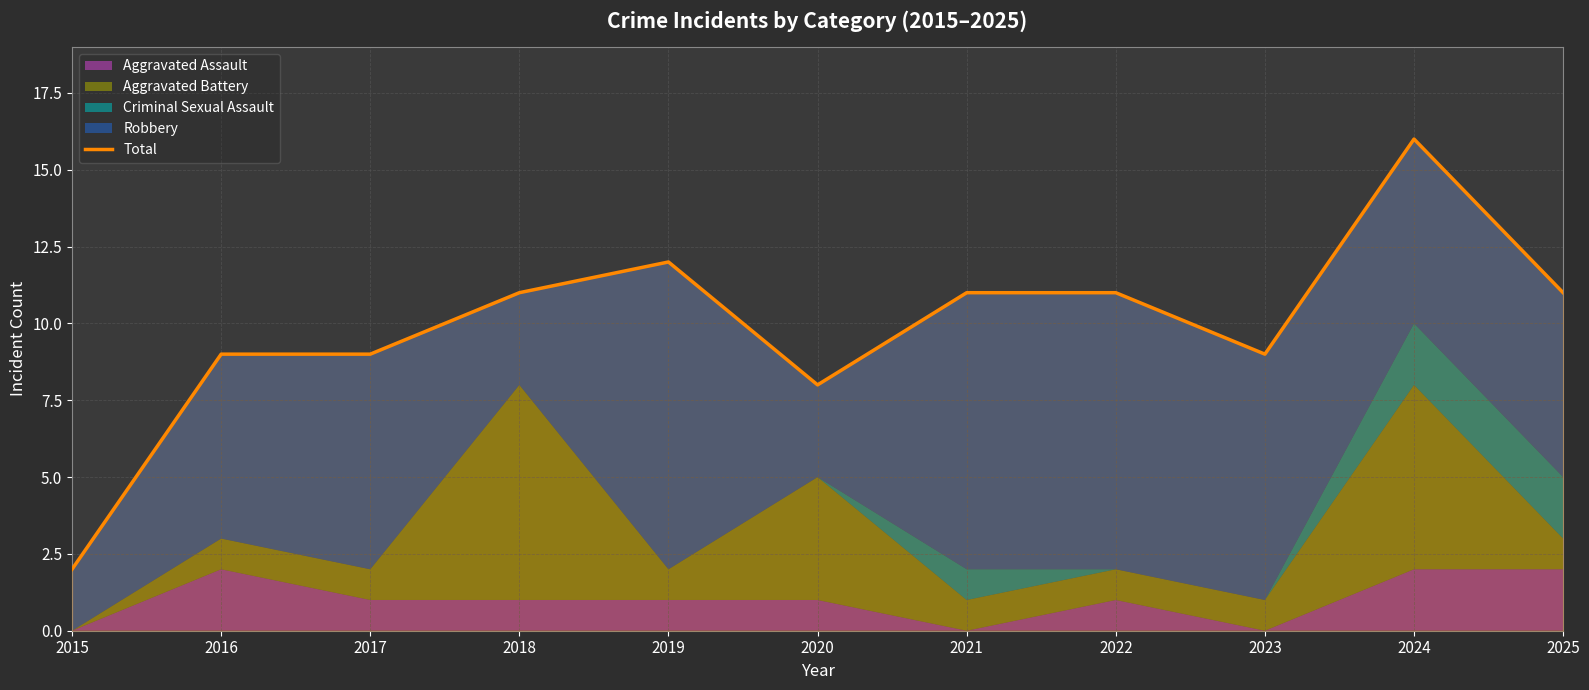

What is the sum of all values?

109